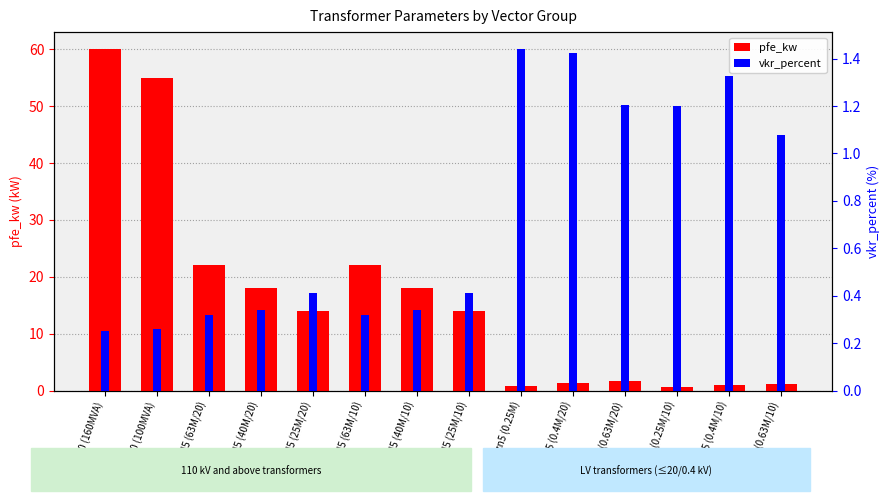

Reading left to right, list all the values displayed in this chart.

pfe_kw: Yy0 (160MVA)=60.0	Yy0 (100MVA)=55.0	YNd5 (63M/20)=22.0	YNd5 (40M/20)=18.0	YNd5 (25M/20)=14.0	YNd5 (63M/10)=22.0	YNd5 (40M/10)=18.0	YNd5 (25M/10)=14.0	Yzn5 (0.25M)=0.8	Dyn5 (0.4M/20)=1.4	Dyn5 (0.63M/20)=1.6	Dyn5 (0.25M/10)=0.6	Dyn5 (0.4M/10)=0.9	Dyn5 (0.63M/10)=1.2
vkr_percent: Yy0 (160MVA)=0.2	Yy0 (100MVA)=0.3	YNd5 (63M/20)=0.3	YNd5 (40M/20)=0.3	YNd5 (25M/20)=0.4	YNd5 (63M/10)=0.3	YNd5 (40M/10)=0.3	YNd5 (25M/10)=0.4	Yzn5 (0.25M)=1.4	Dyn5 (0.4M/20)=1.4	Dyn5 (0.63M/20)=1.2	Dyn5 (0.25M/10)=1.2	Dyn5 (0.4M/10)=1.3	Dyn5 (0.63M/10)=1.1